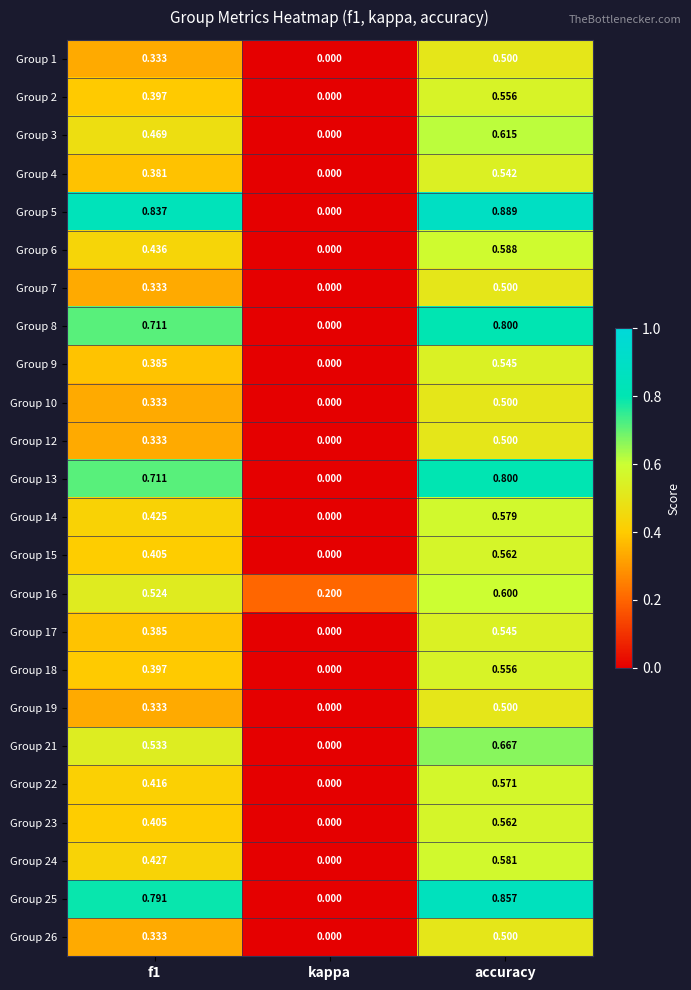

At which category is the sum across all series the highest?

accuracy